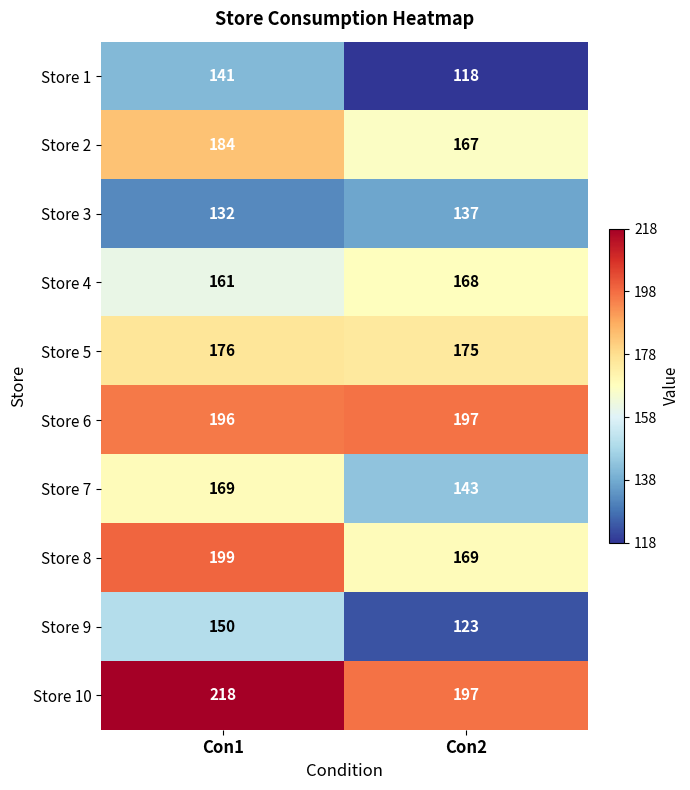

What is the difference between the maximum and minimum values in the Store 10 series?

21